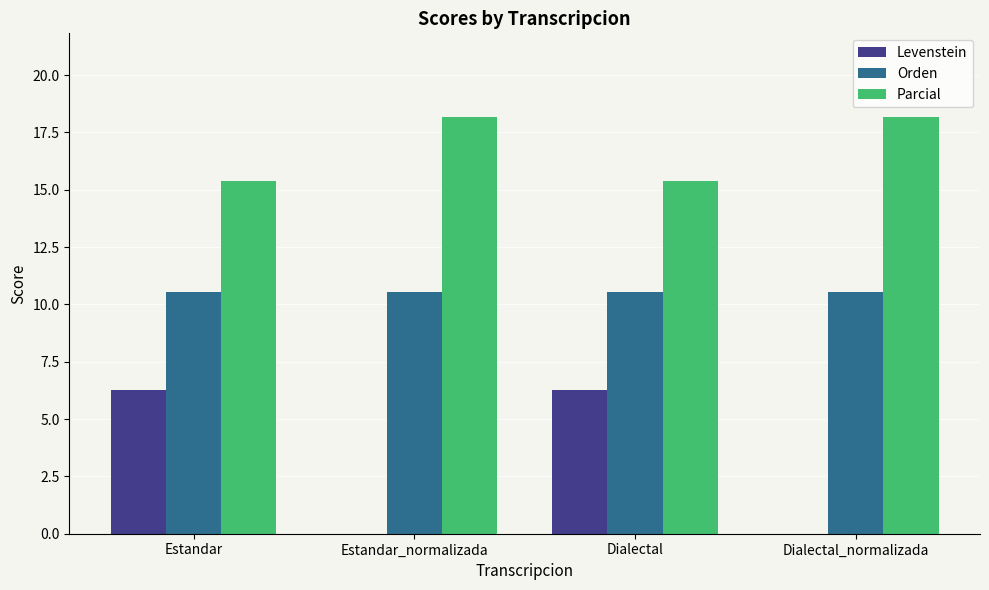

What are all the series names shown in the legend?

Levenstein, Orden, Parcial